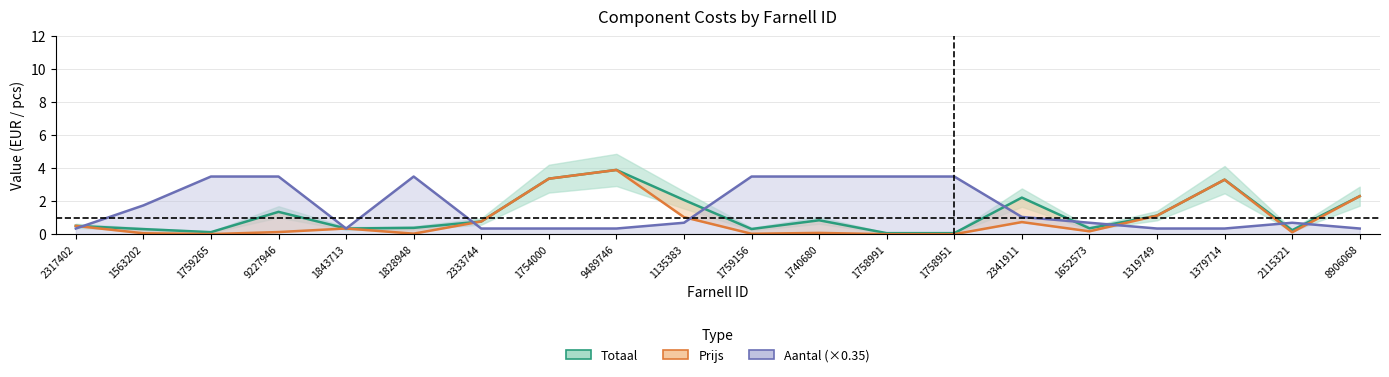

Rank the series at 2341911 from lowest to highest value.

Prijs, Aantal (×0.35), Totaal